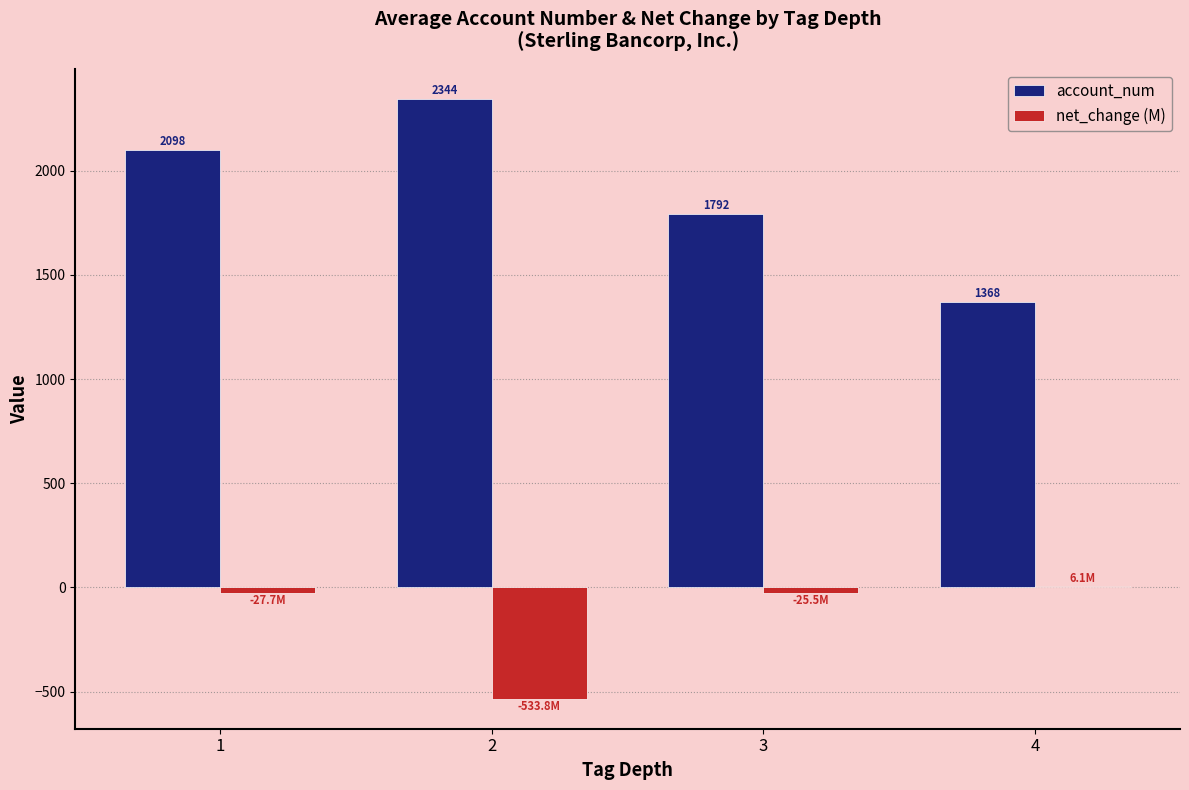

Which series has the largest range (max minus min)?

account_num